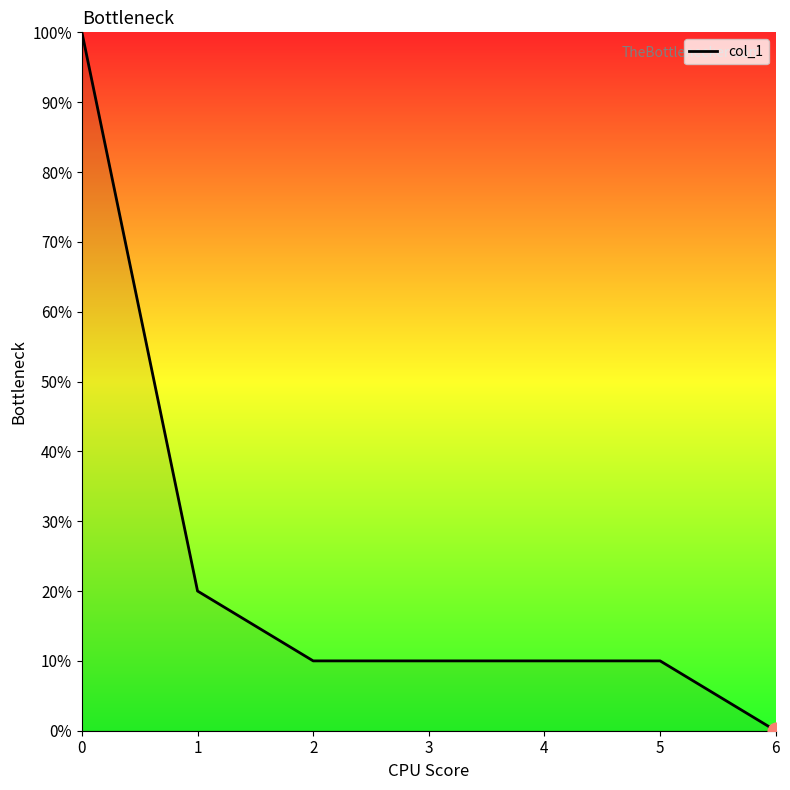

What is the ratio of the value at 2 to the value at 5?

1.0